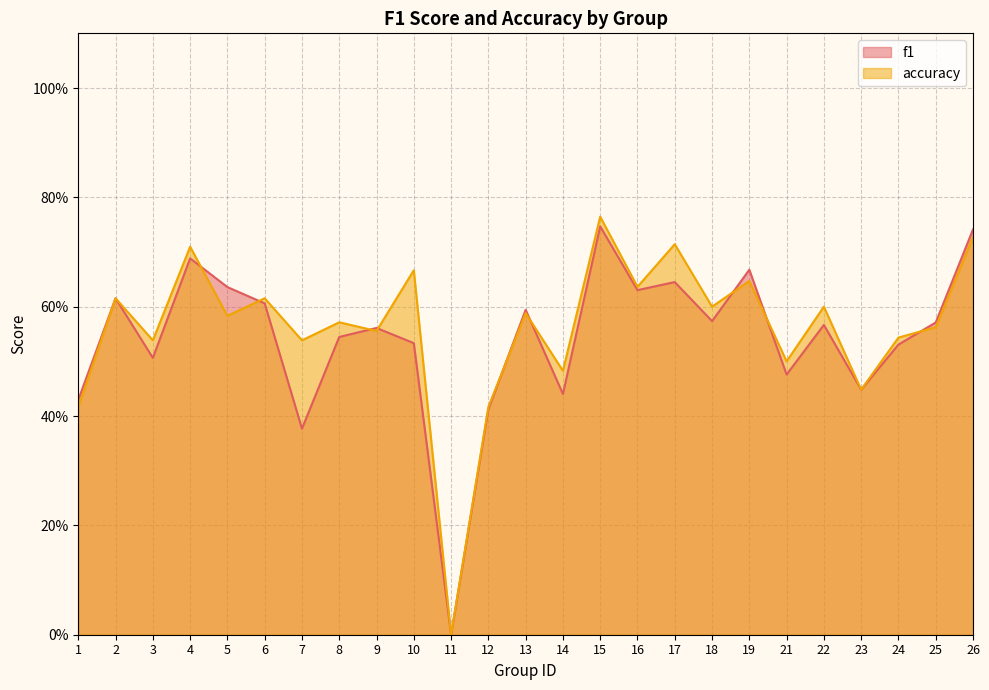

What is the value of the accuracy point at the 12th from the left?

0.4